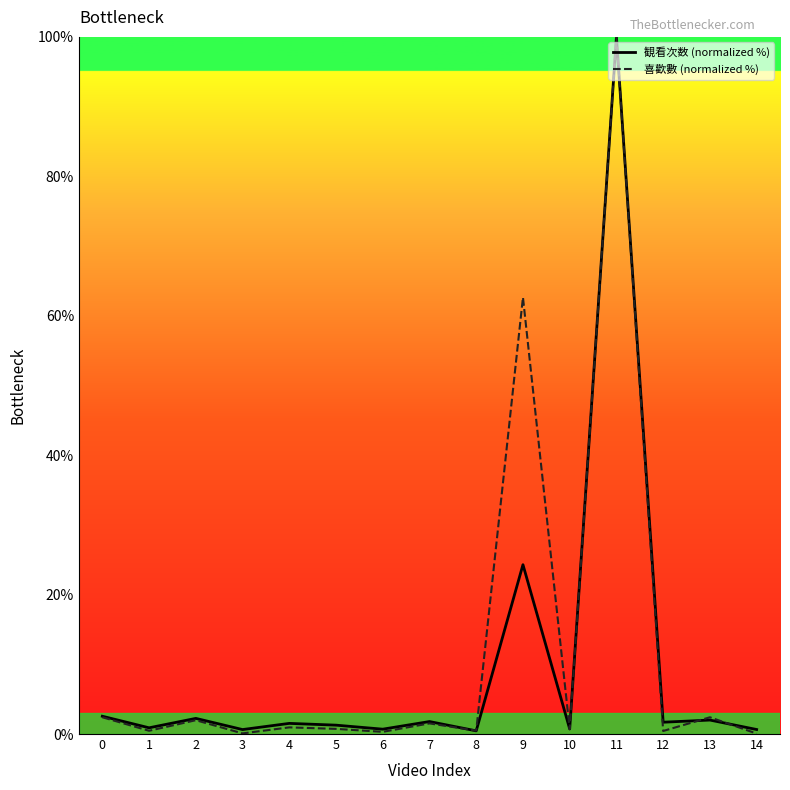

Rank the categories by 喜歡數 (normalized %) value from lowest to highest.

14, 3, 6, 12, 1, 8, 10, 5, 4, 7, 2, 13, 0, 9, 11